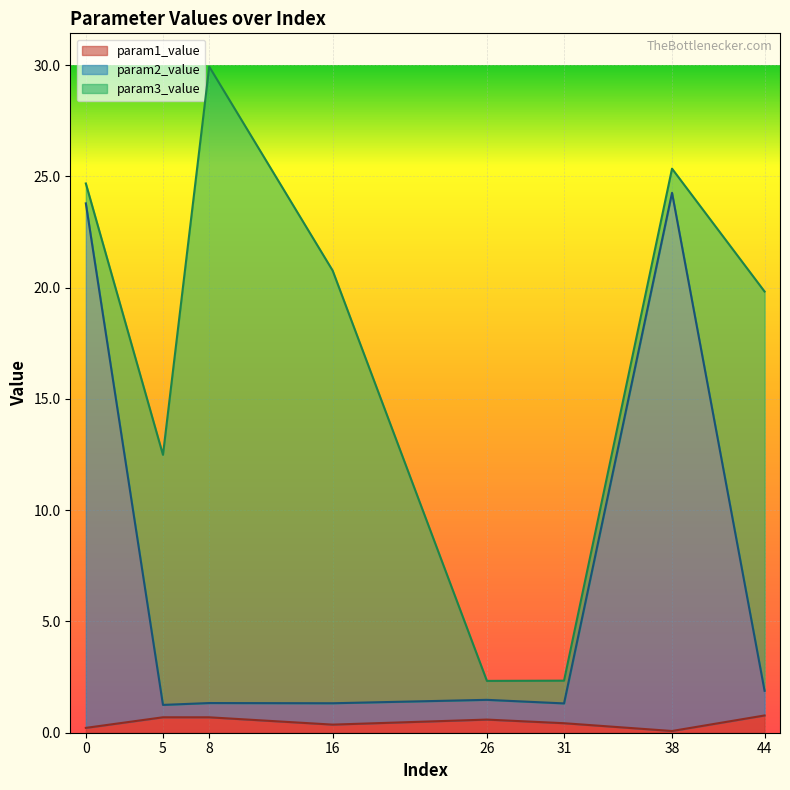

What is the total value across all series at 8?

29.9